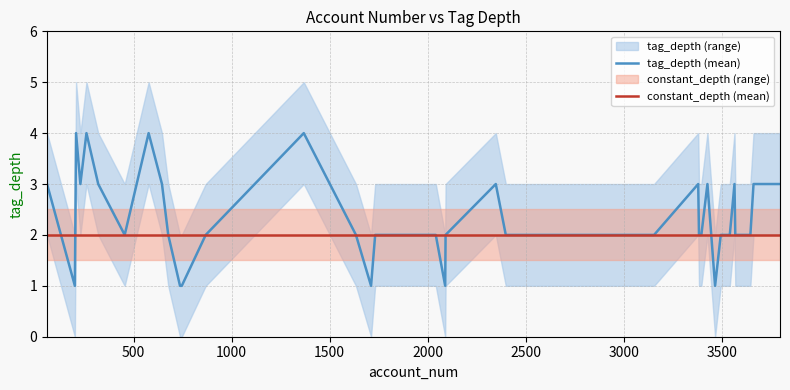

What is the maximum value for tag_depth (mean)?

4